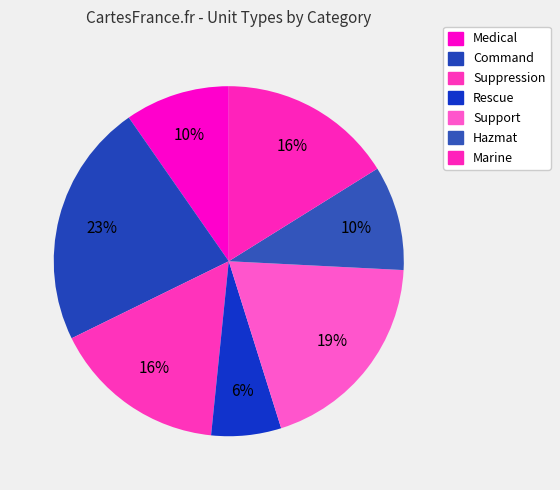

Combined, do Rescue and Command account for over 50%?

No